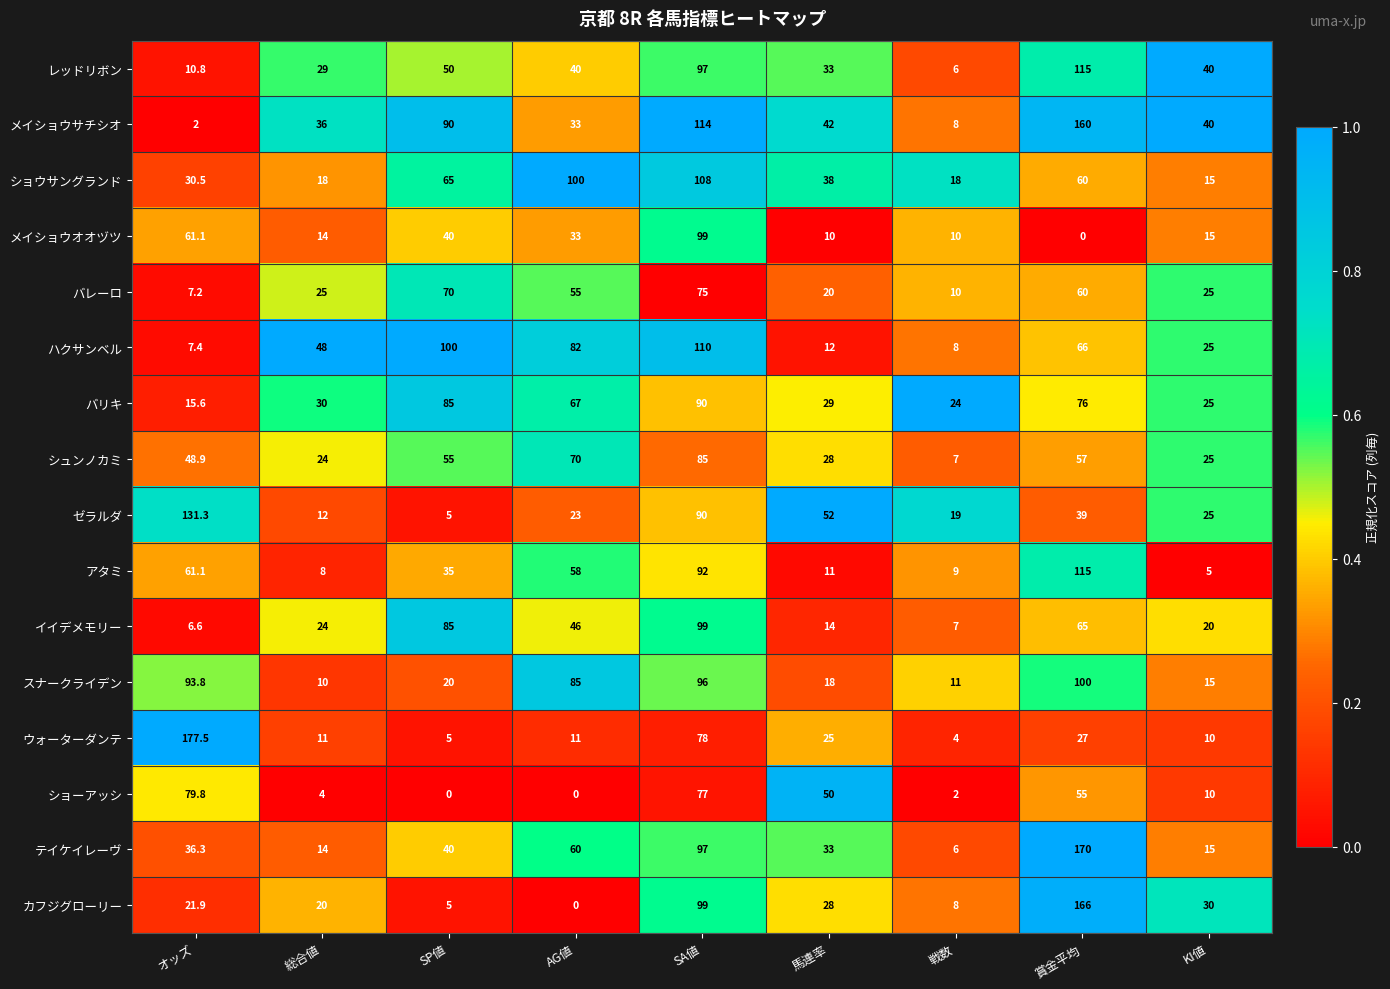

What is the maximum value shown in the chart?

177.5